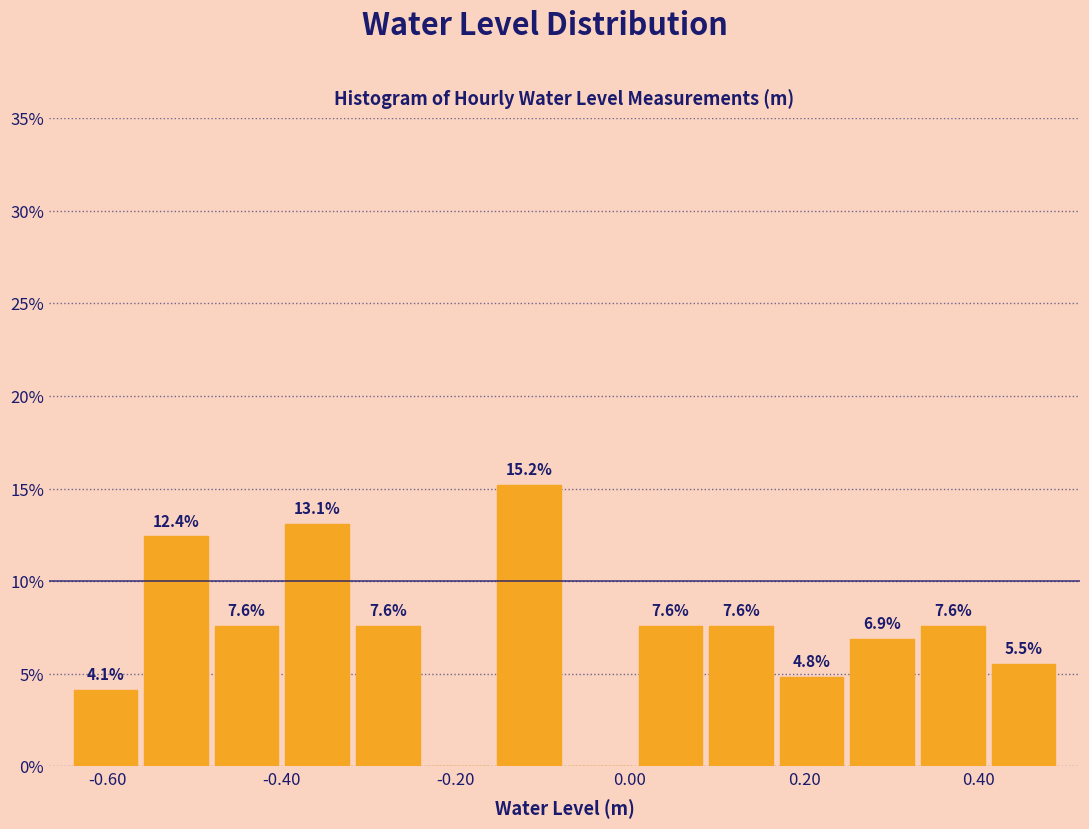

Over which range of the x-axis is the bar tallest?

-0.16 to -0.08